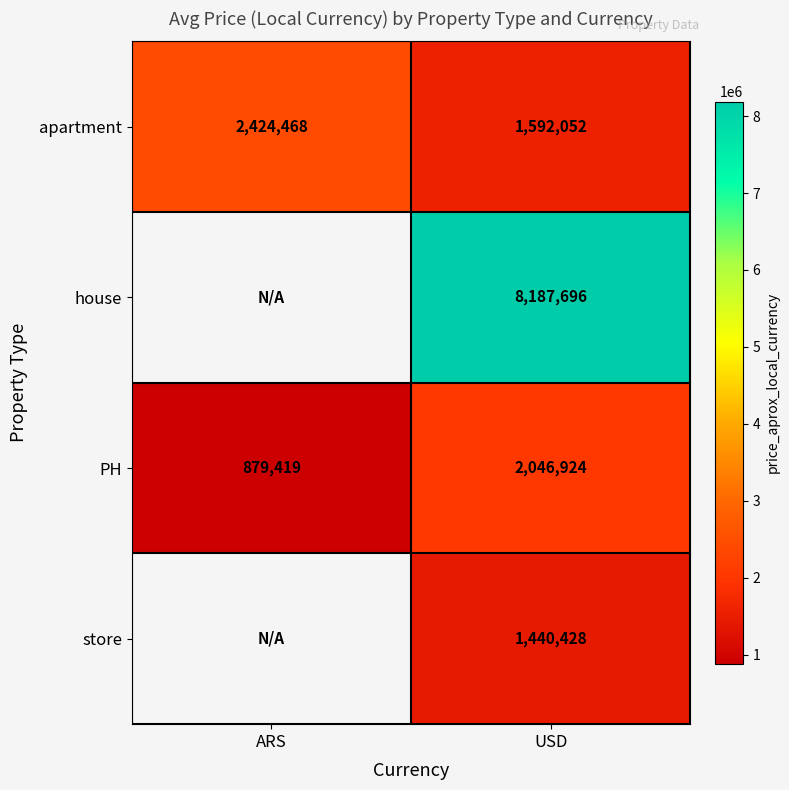

At which label is PH closest to 1463171?

ARS